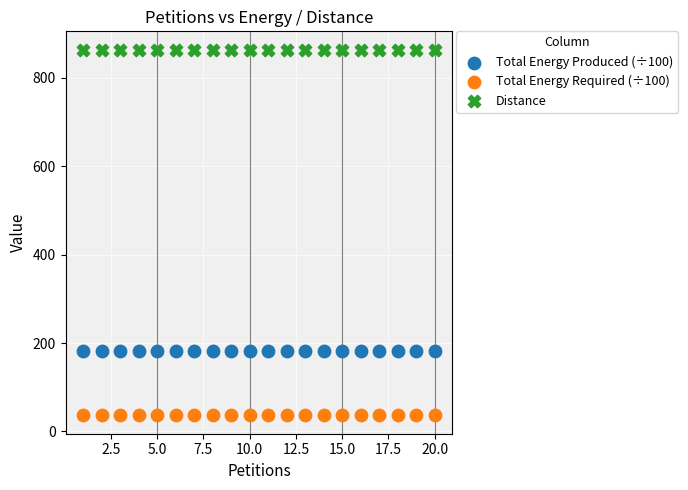

Which series contains the highest Y value?

Distance